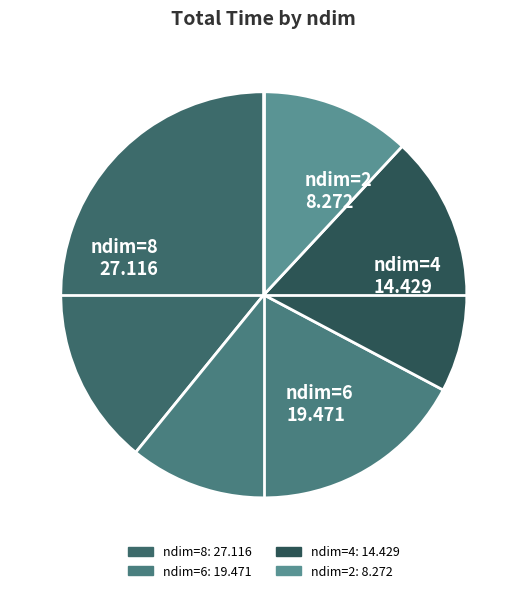

Rank the categories by value from highest to lowest.

ndim=8 27.116, ndim=6 19.471, ndim=4 14.429, ndim=2 8.272